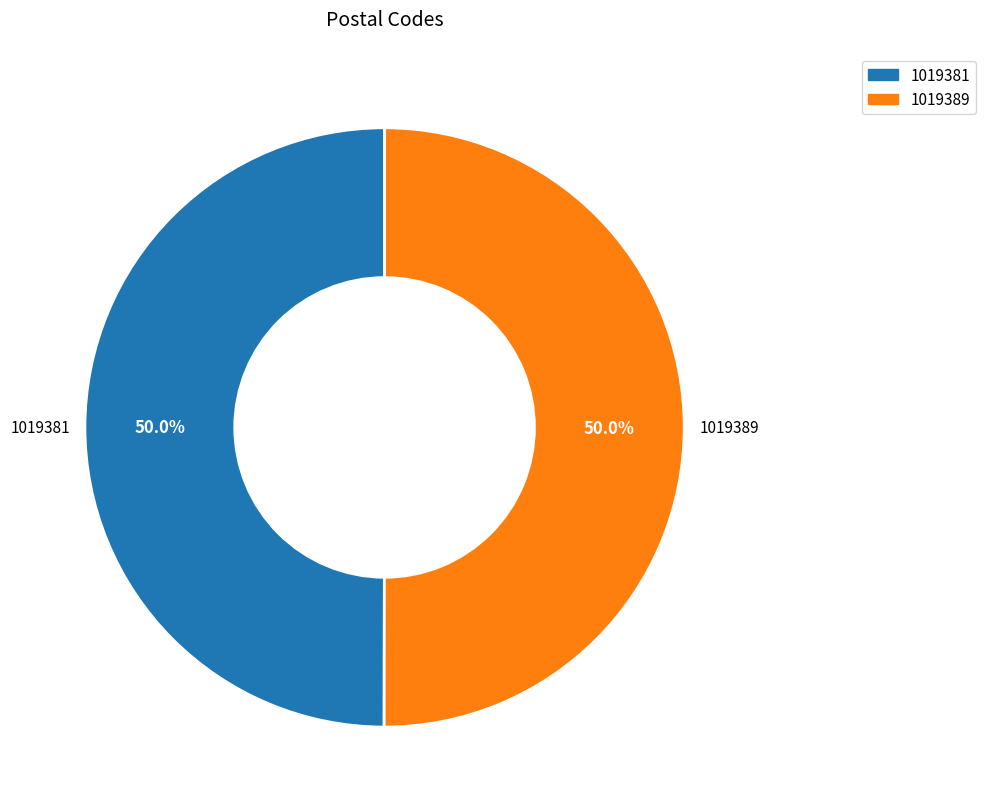

How many slices are in this pie chart?

2